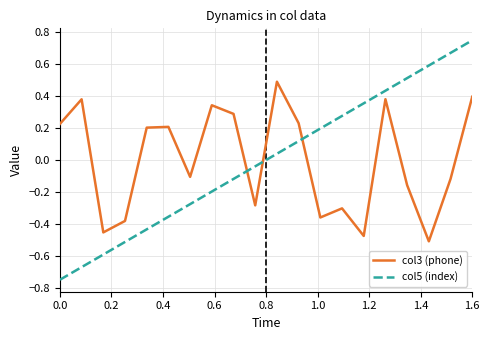

List the series in order of their peak value, highest first.

col5 (index), col3 (phone)